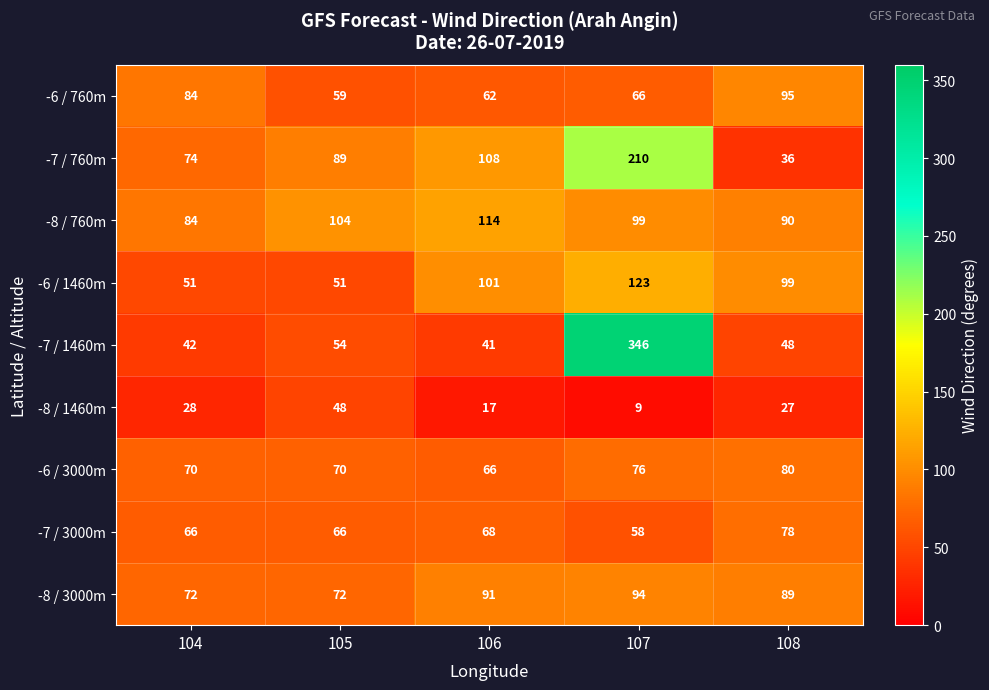

Which series has the largest total across all categories?

-7 / 1460m